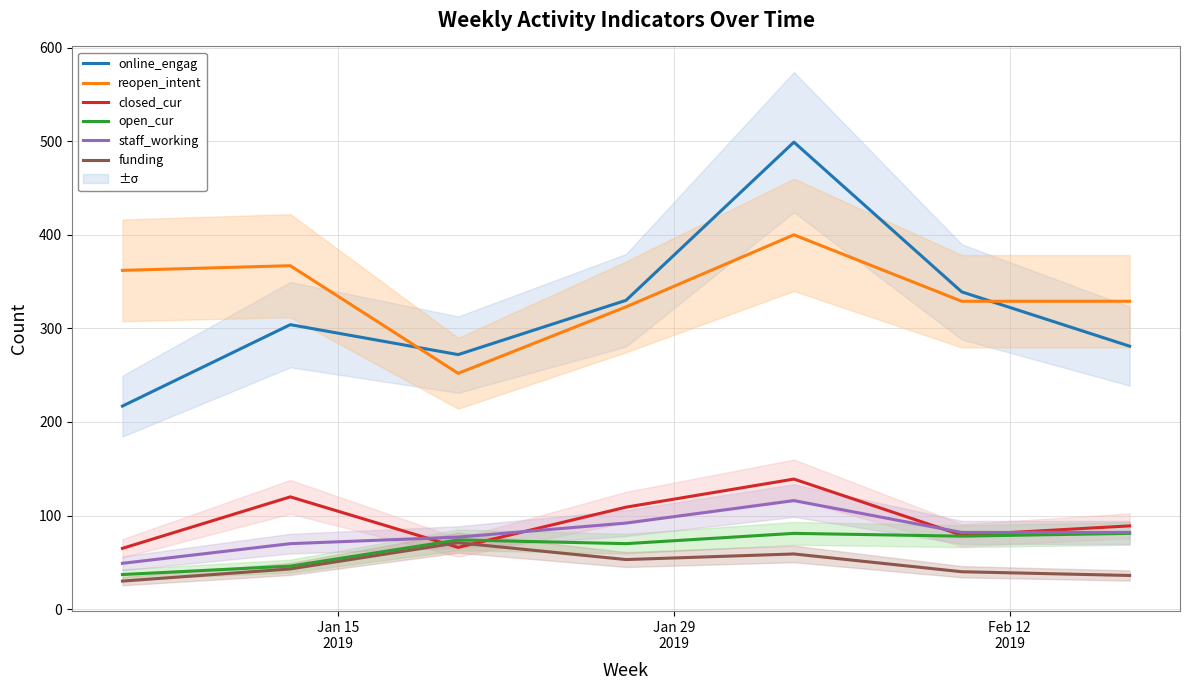

How many interior local peaks does the reopen_intent series have?

2